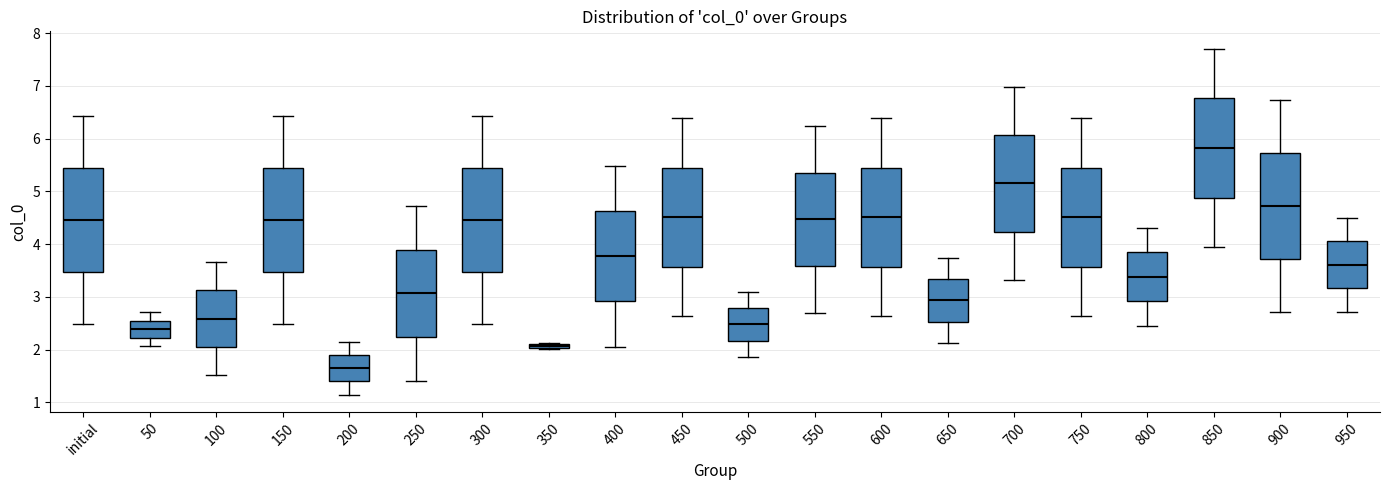

Which box's median line is the highest?

850